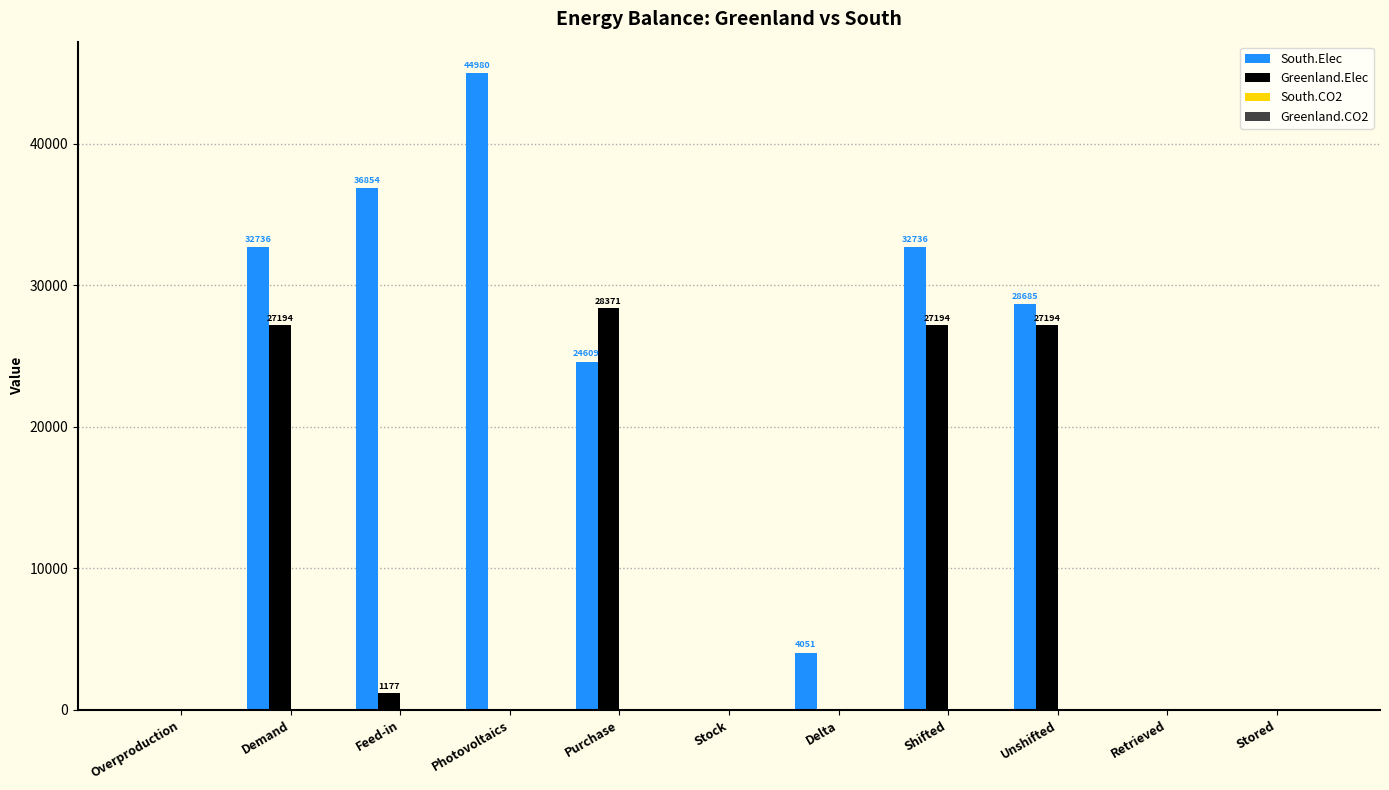

Which label corresponds to the largest value in the chart?

Photovoltaics